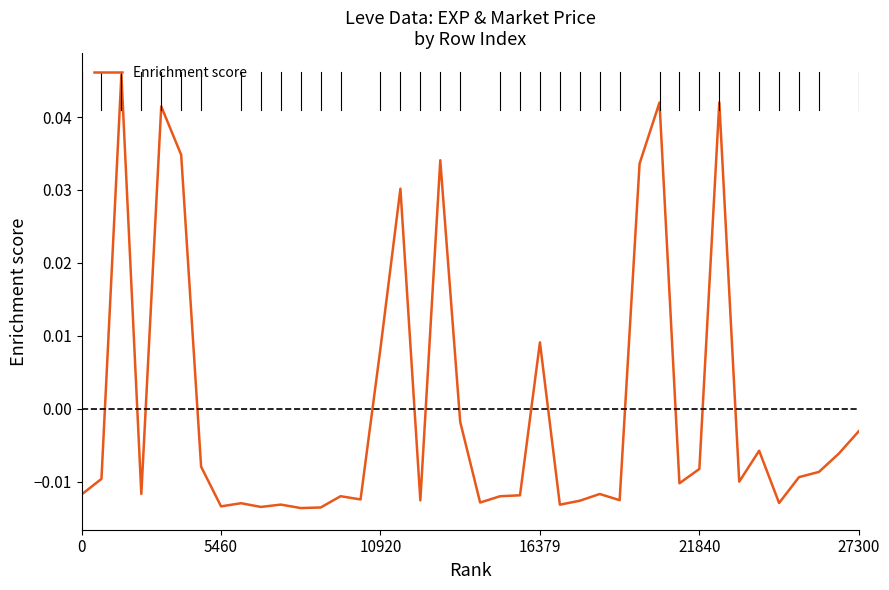

How many lines are shown in the chart?

1